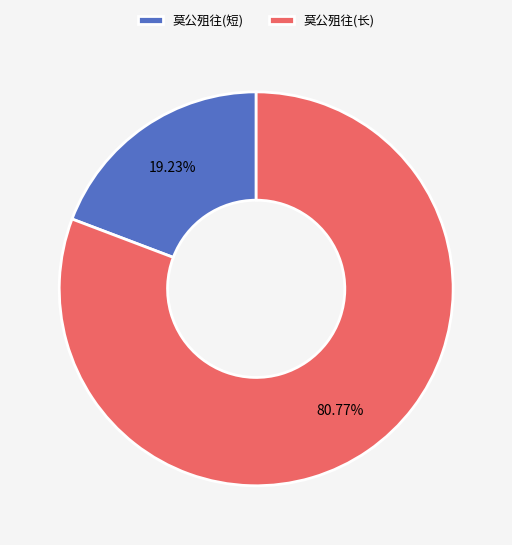

Which has a higher value, 莫公殂往(短) or 莫公殂往(长)?

莫公殂往(长)